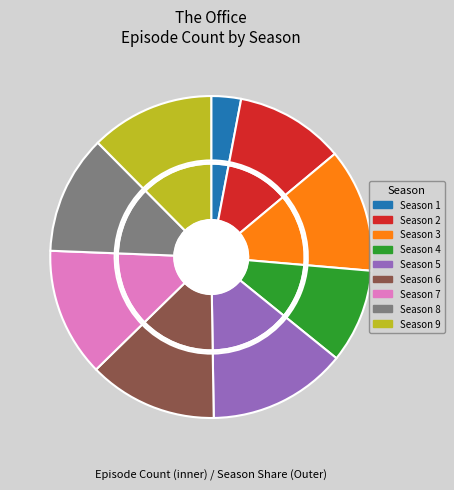

Does 2 represent more than half of the total?

No